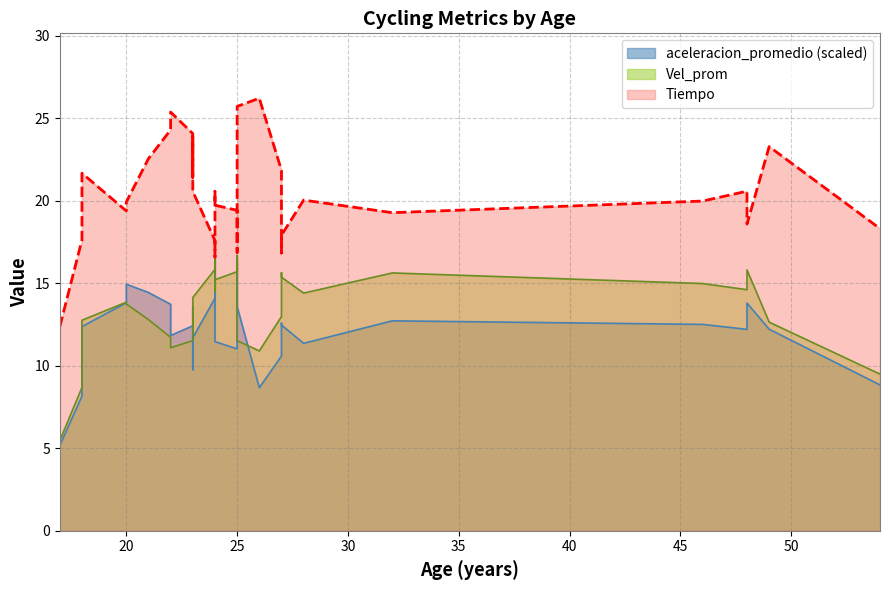

True or false: Vel_prom and aceleracion_promedio cross at least once.

False